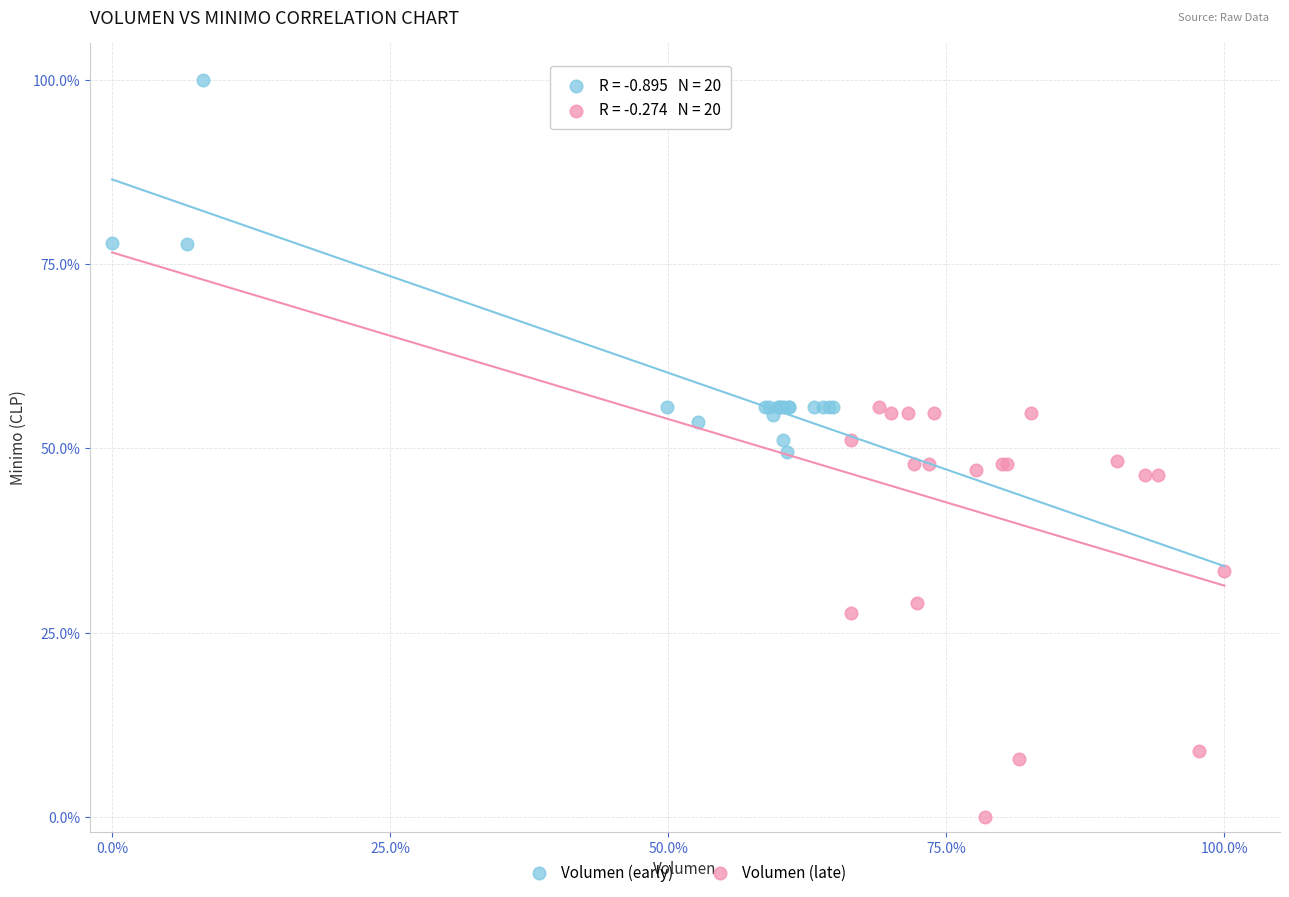

Which series contains the lowest Y value?

Volumen (late)